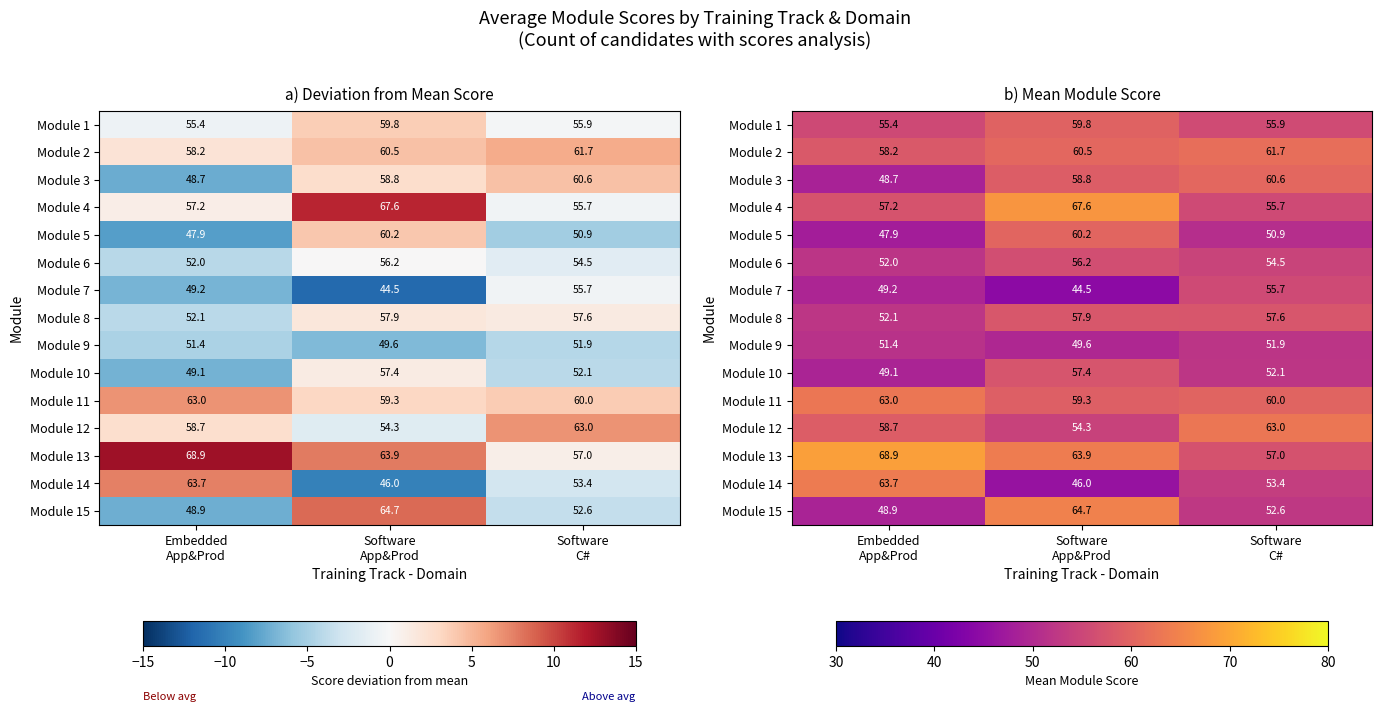

Where is Module 5 nearest to the value 54?

Software C#